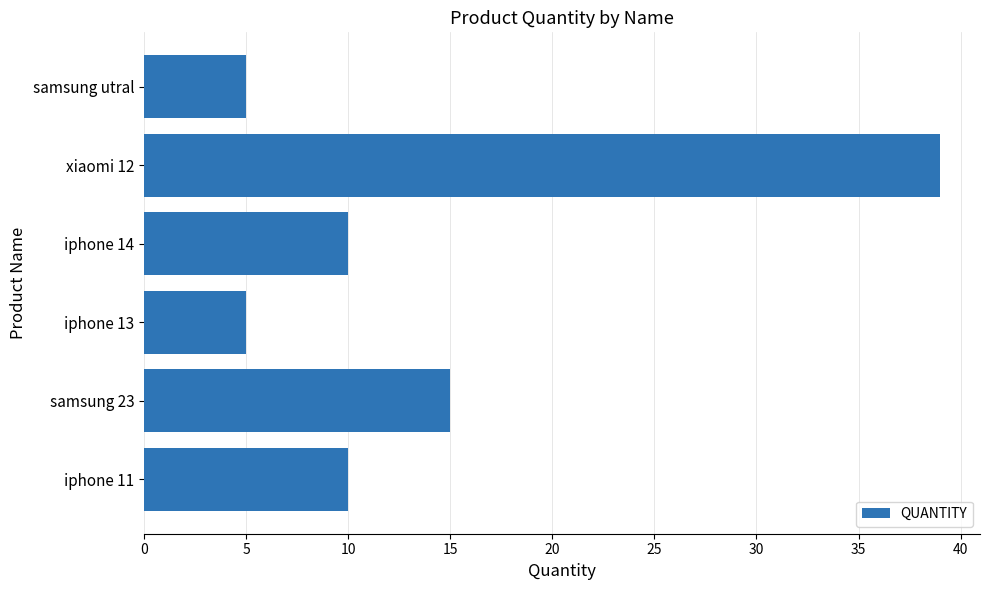

What is the sum of all values?

84